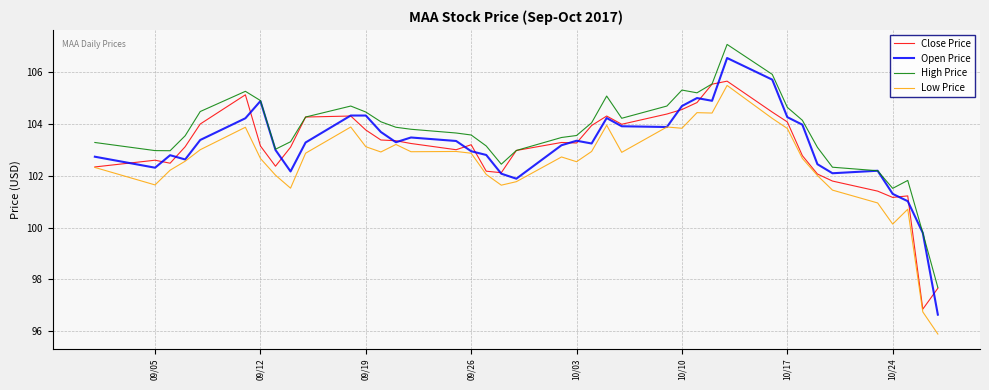

What is the lowest value of the Close Price series?

96.9